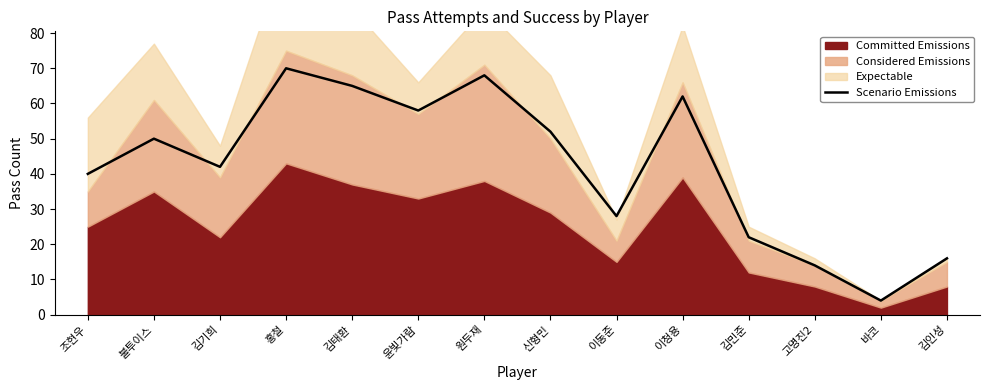

The value at 원두재 is 23. True or false?

False